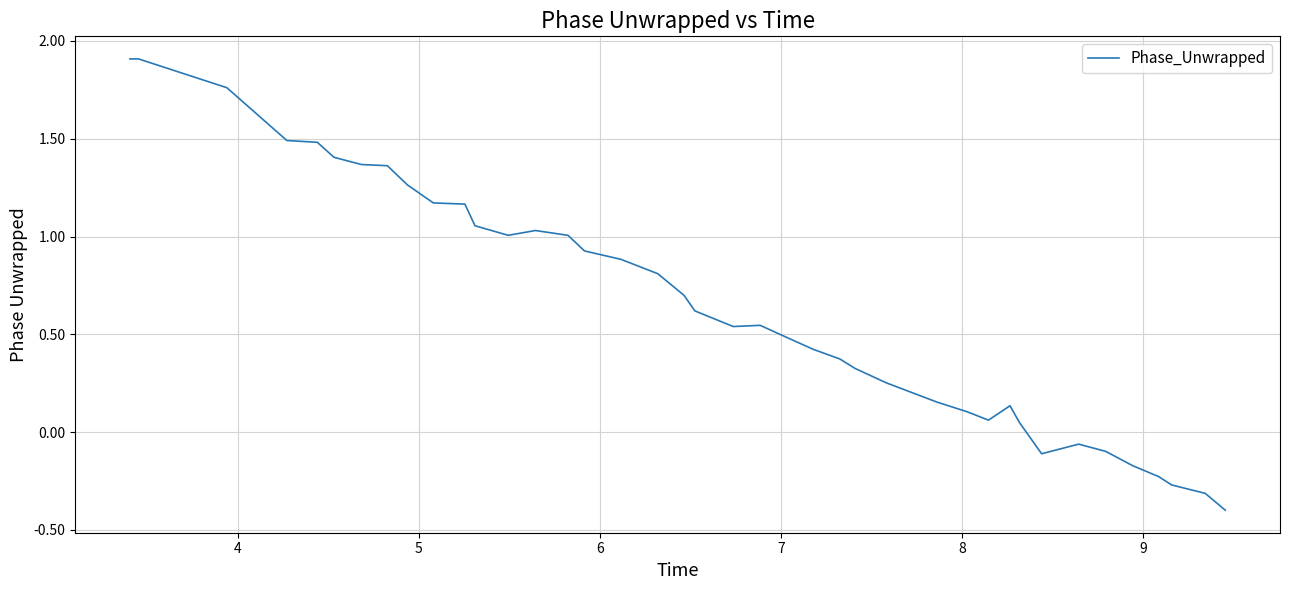

What is the smallest value displayed?

-0.4